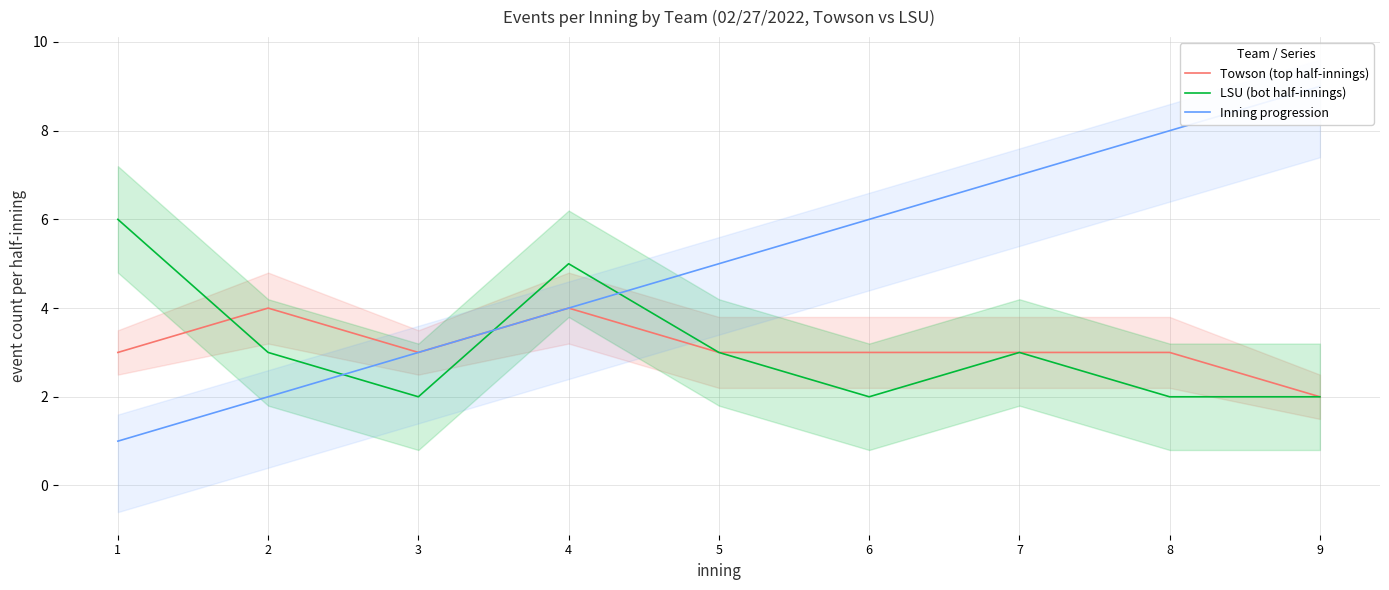

Which series has the largest range (max minus min)?

Inning progression